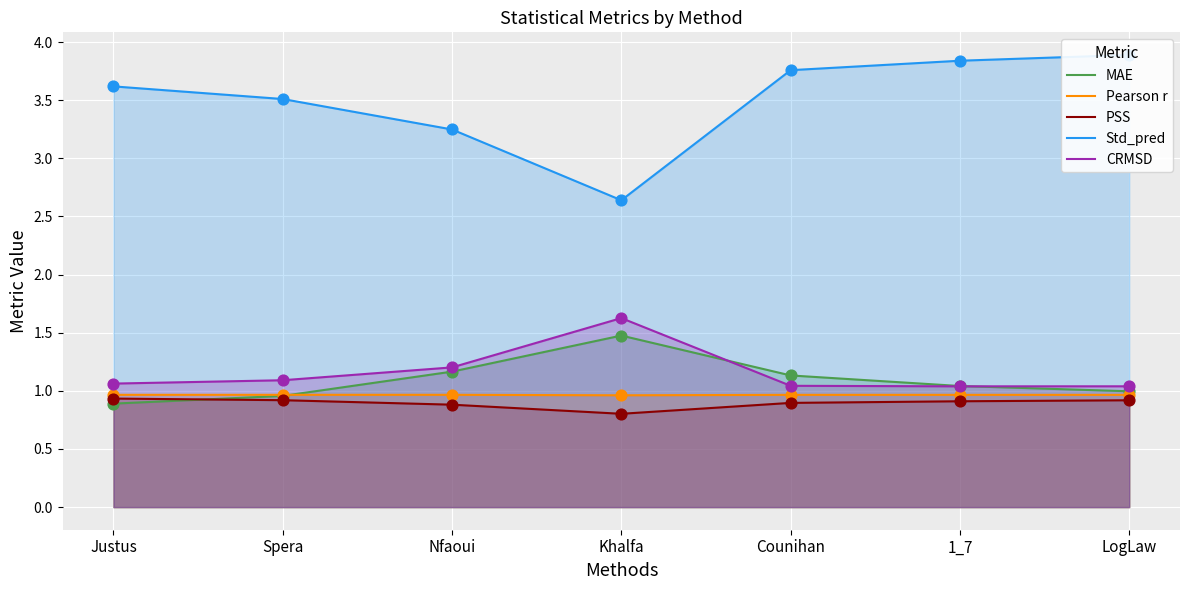

Which series has the largest total across all categories?

Std_pred